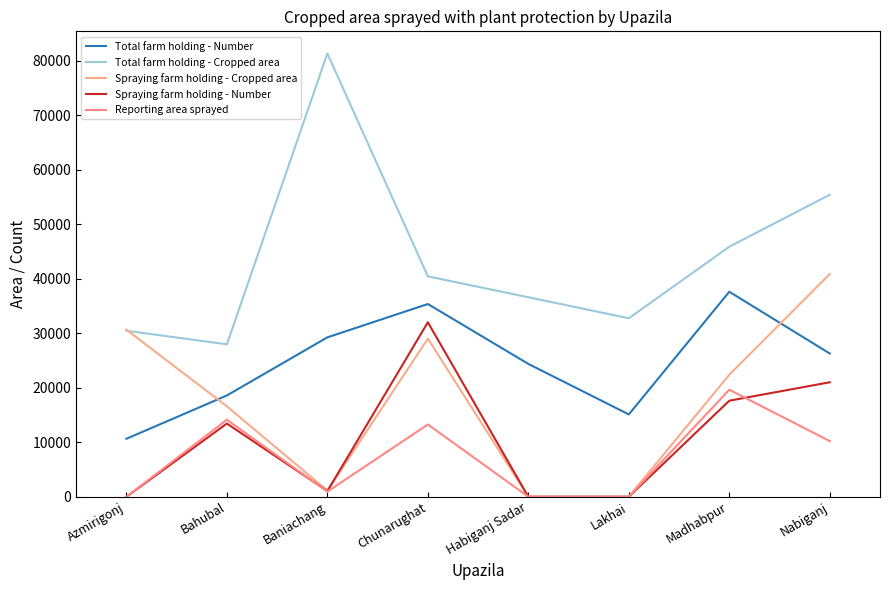

Reading left to right, list all the values displayed in this chart.

Total farm holding - Number: 10635	18579	29234	35351	24368	15101	37601	26274
Total farm holding - Cropped area: 30445	27961	81298	40422	36593	32740	45856	55400
Spraying farm holding - Cropped area: 30647	16580	1122	29000	0	0	22385	40864
Spraying farm holding - Number: 0	13429	1040	32000	0	0	17618	21000
Reporting area sprayed: 0	14128	942	13260	0	0	19632	10205